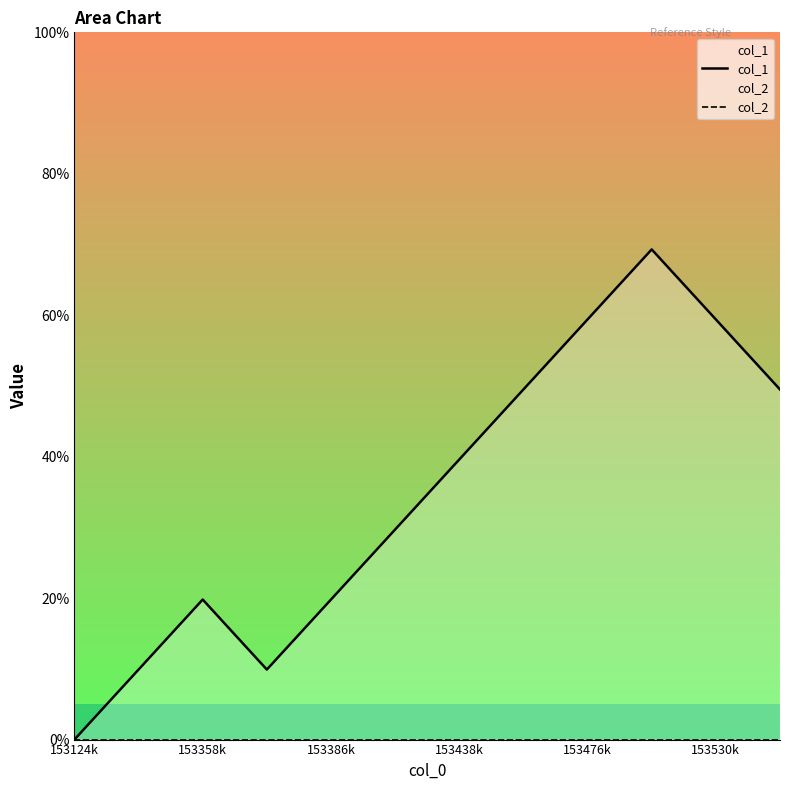

Is it true that col_2 equals 0 at 153530k?

True